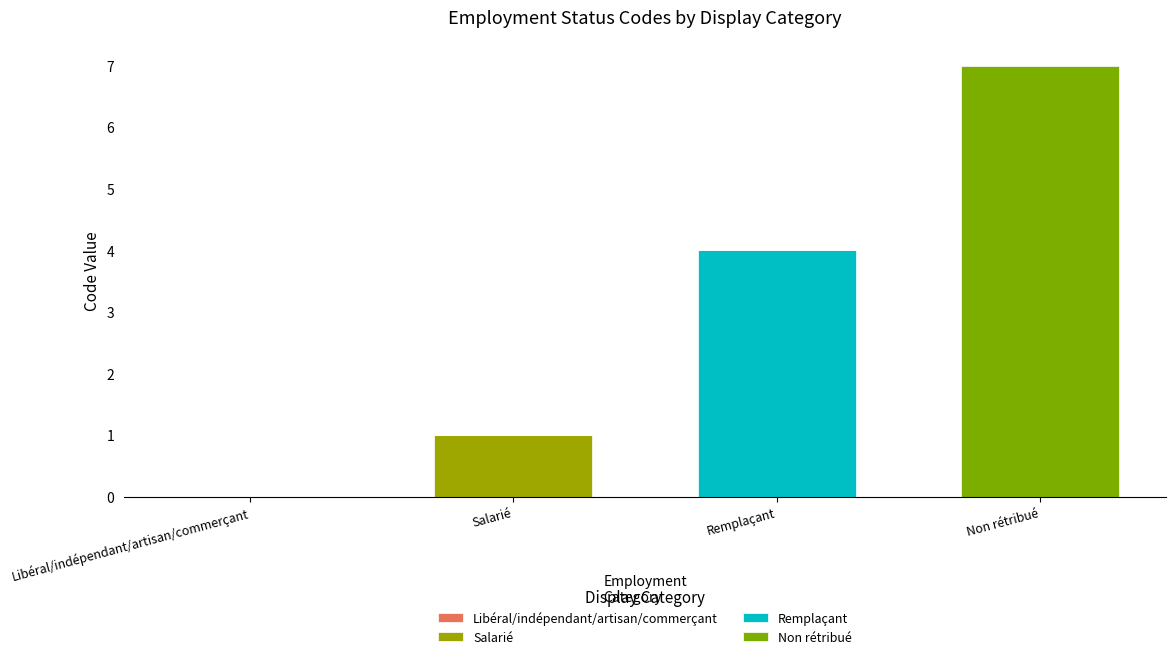

Rank the categories by Salarié value from highest to lowest.

Salarié, Libéral/indépendant/artisan/commerçant, Remplaçant, Non rétribué